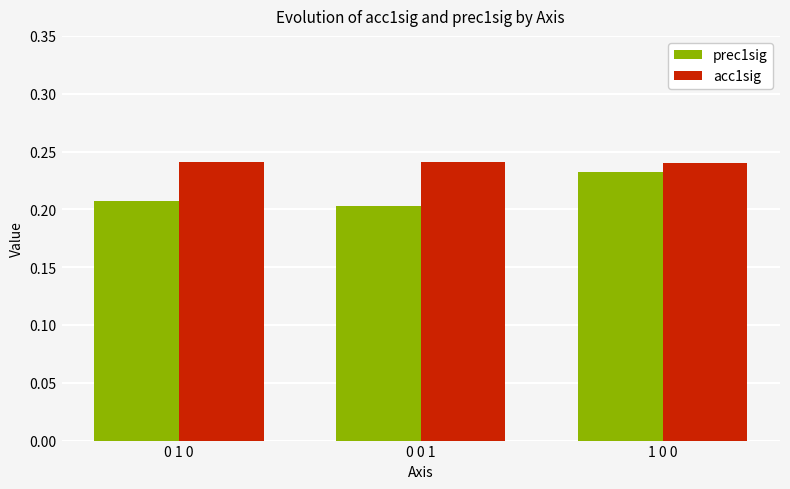

Rank the series at 0 0 1 from lowest to highest value.

prec1sig, acc1sig